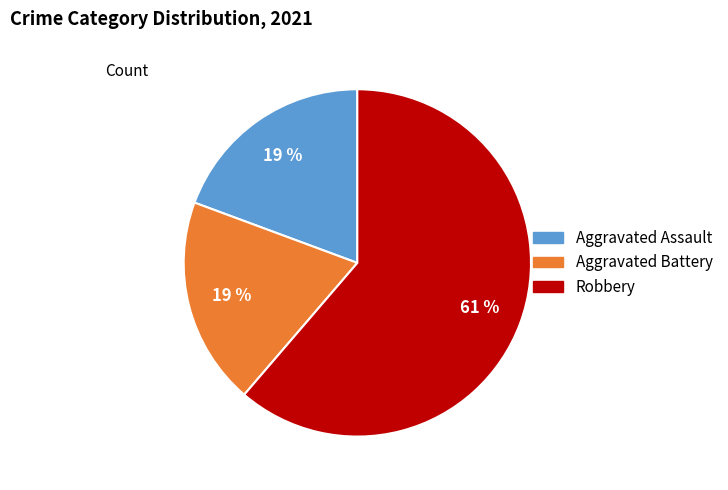

To the nearest percent, what is the difference between the largest and smallest slice percentages?

42%